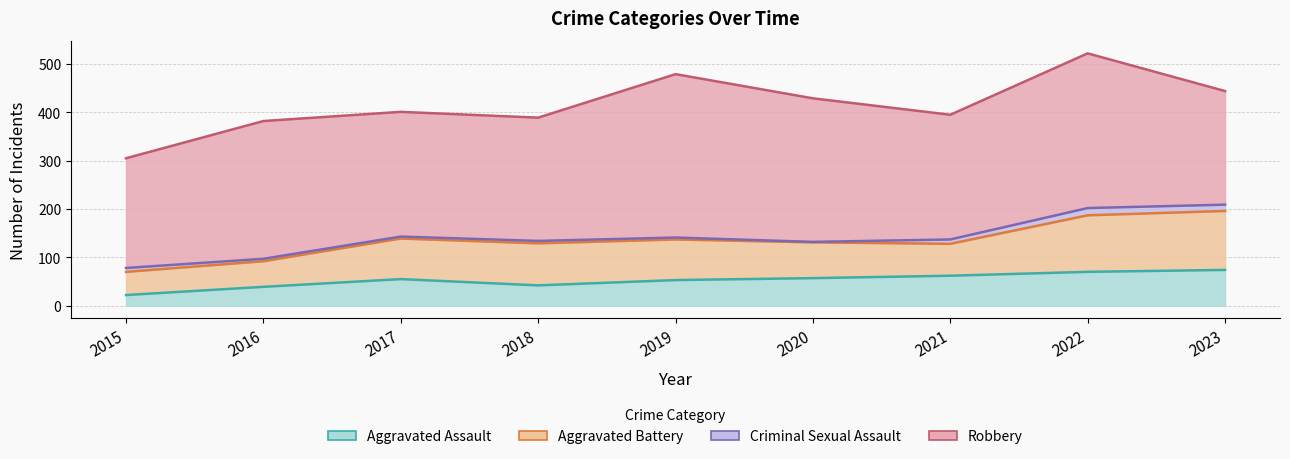

How many lines are shown in the chart?

4